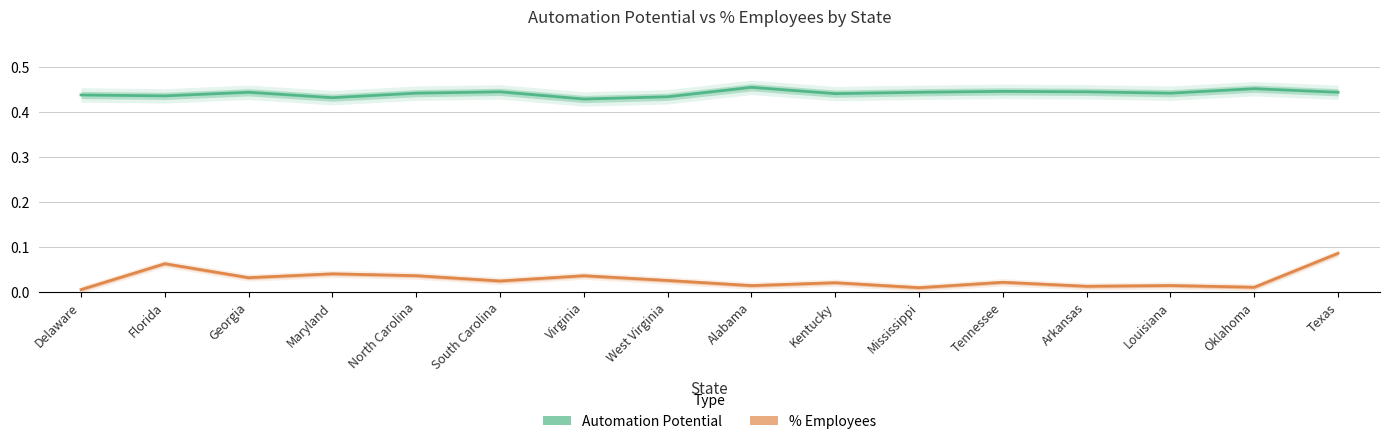

Which series has the widest spread of values?

% Employees